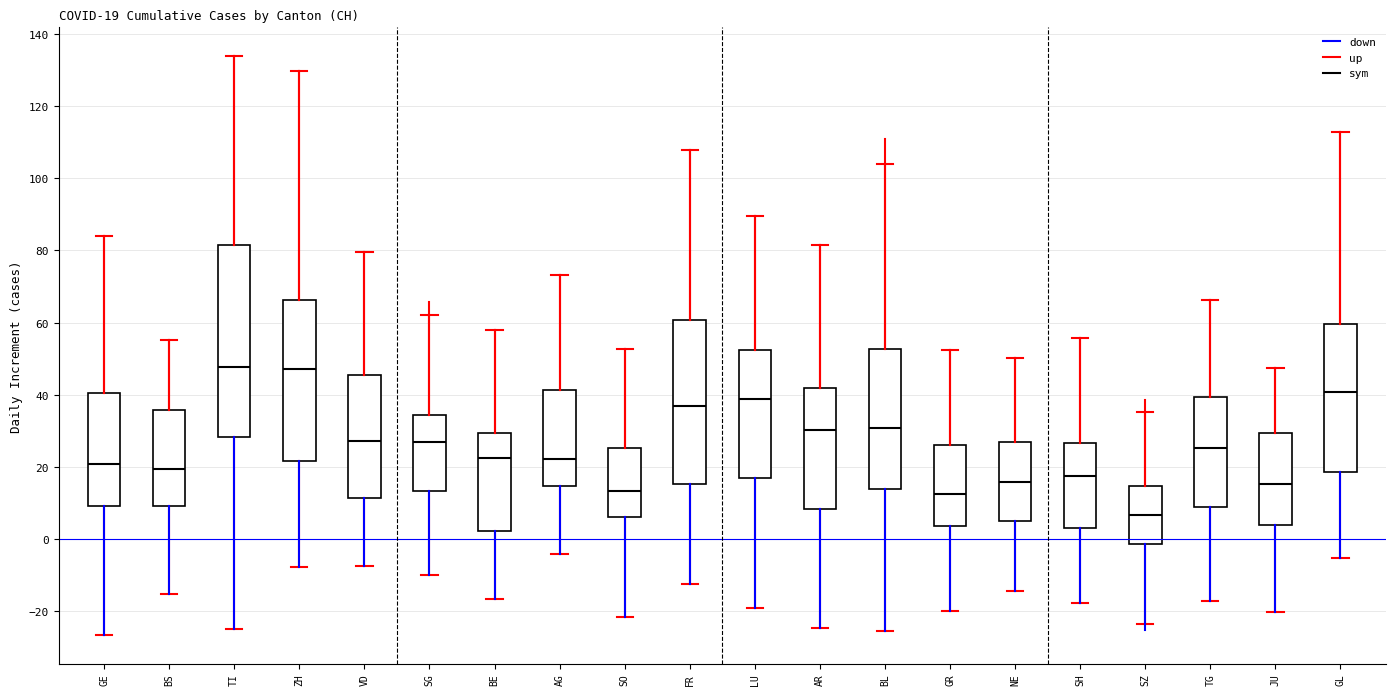

Comparing the boxes themselves (not the whiskers), which one is the tallest?

TI